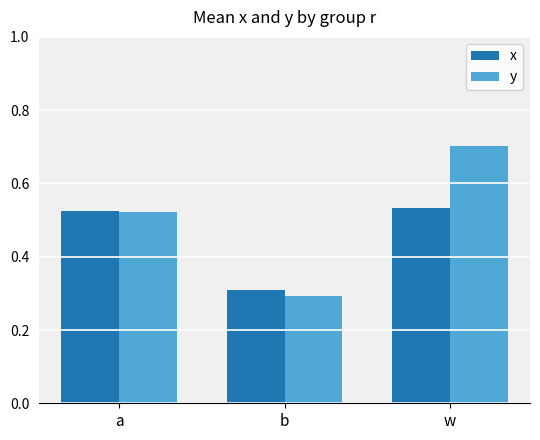

How many bars are there in each group?

2